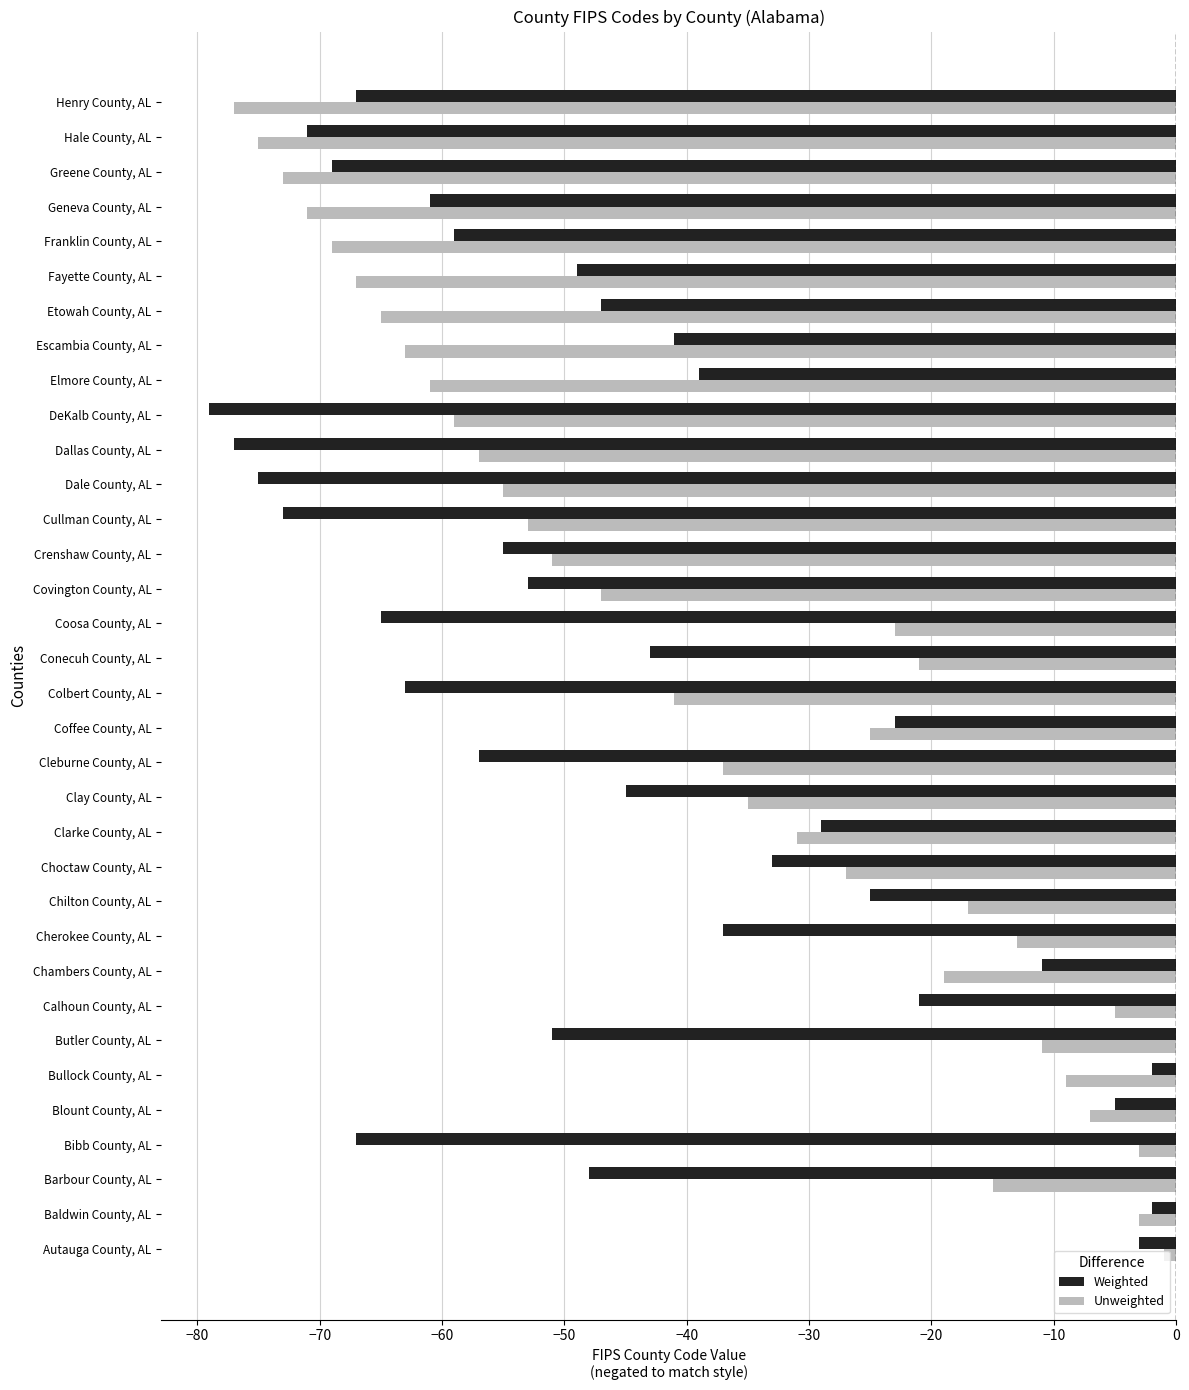

Is the value of Unweighted at Crenshaw County, AL greater than the value of Weighted at Blount County, AL?

No